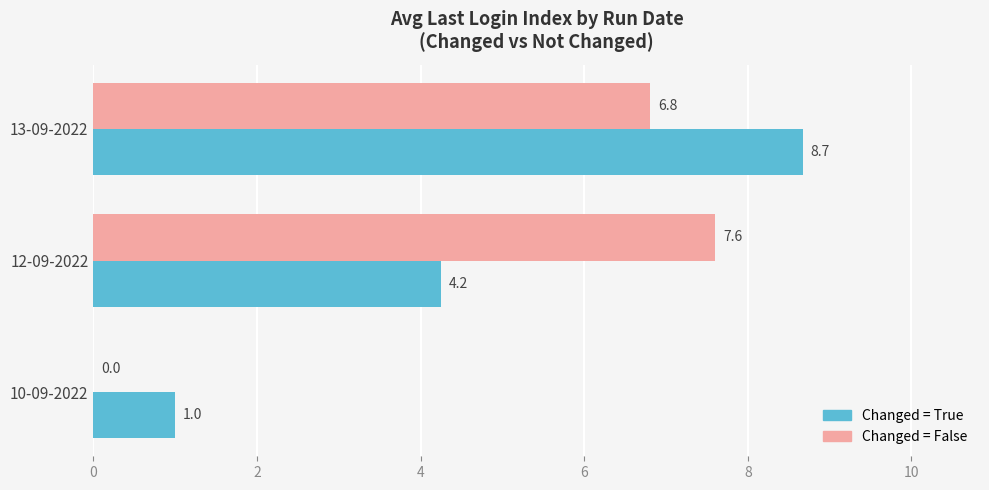

What is the sum of the Changed = True values at 13-09-2022 and 12-09-2022?

12.9